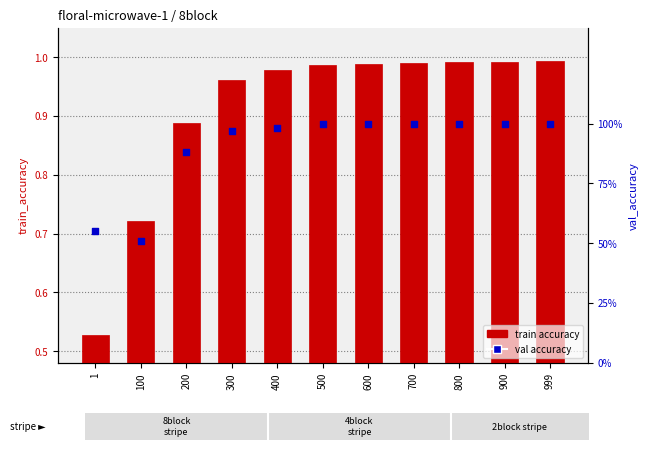

What are all the series names shown in the legend?

train accuracy, val accuracy